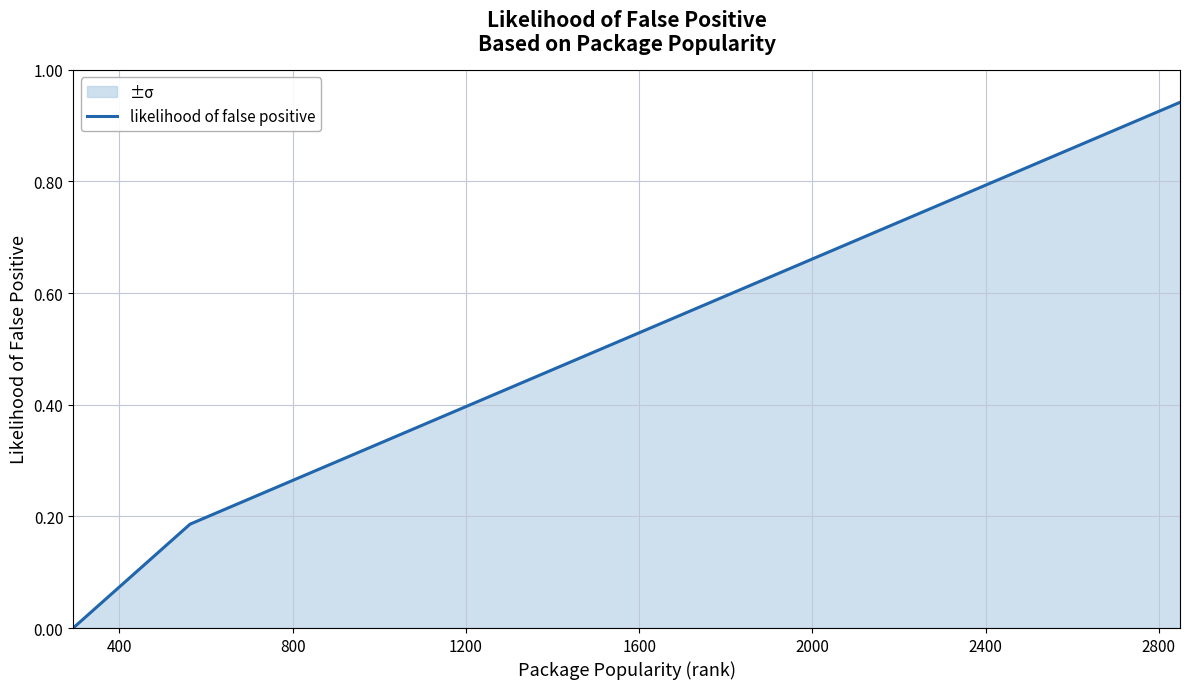

What is the greatest value displayed?

0.9